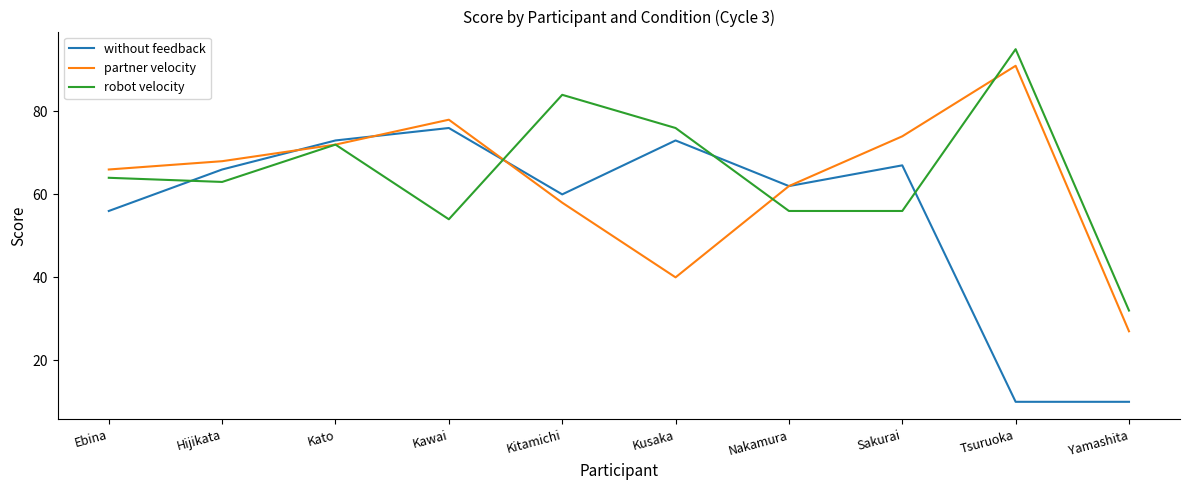

Is it true that partner velocity equals 29 at Kawai?

False